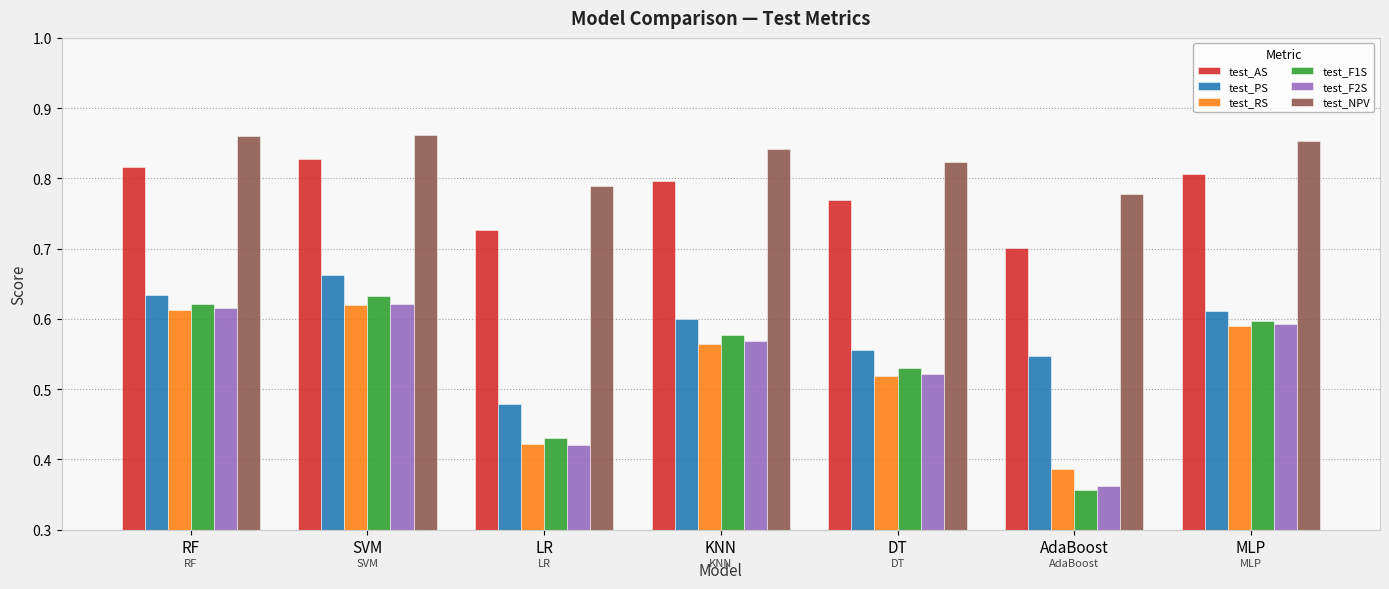

Between KNN and DT, which series saw the biggest shift?

test_F1S